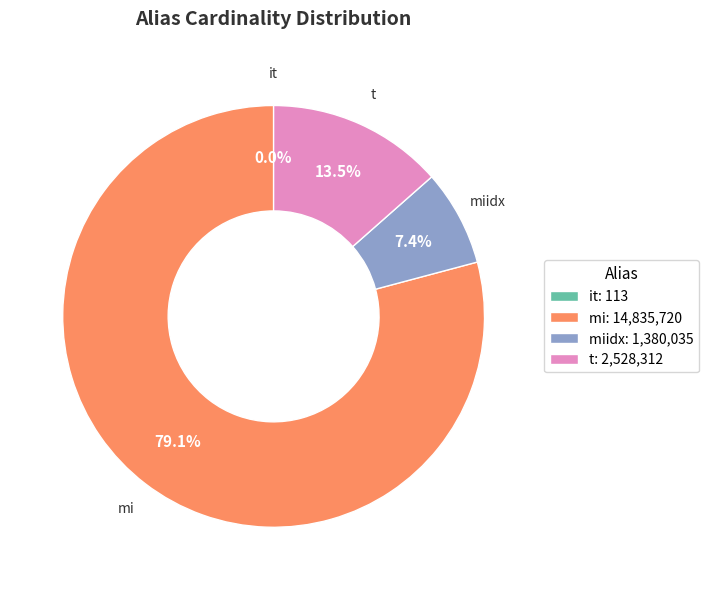

What percentage do t: 2,528,312 and mi: 14,835,720 together represent?

92.6%